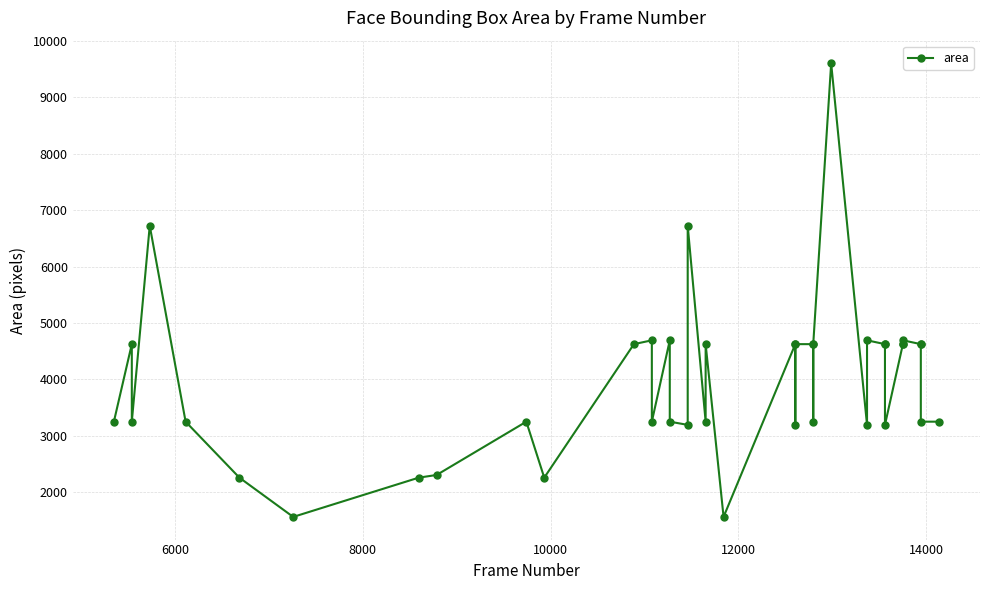

How many series are shown in this chart?

1